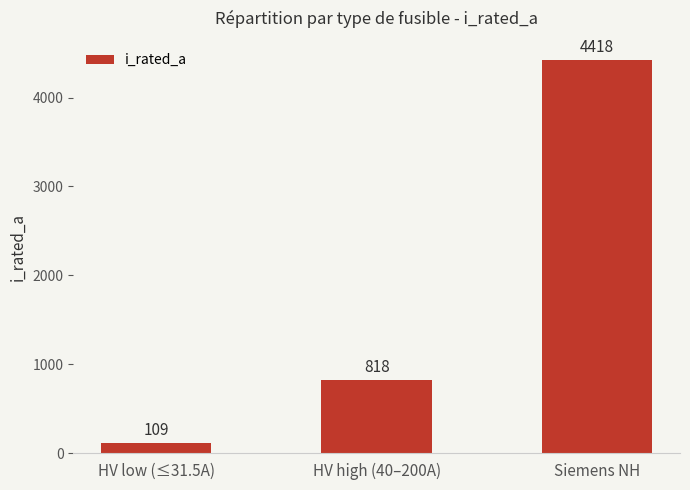

List the labels in order of value, smallest first.

HV low (≤31.5A), HV high (40–200A), Siemens NH